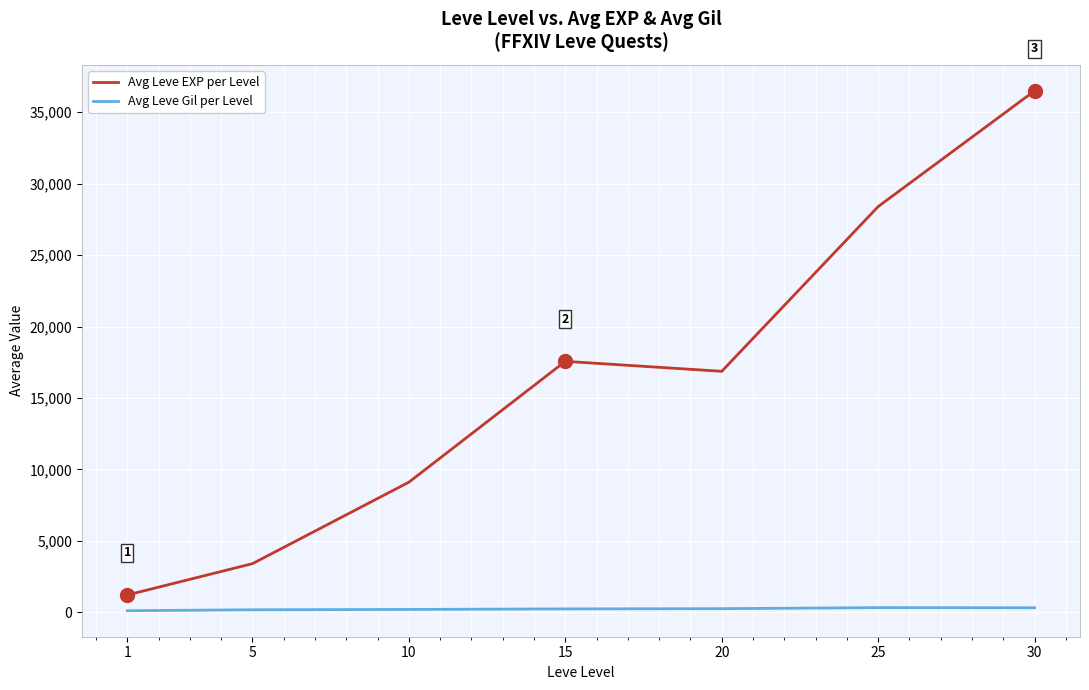

At which category is the sum across all series the highest?

30